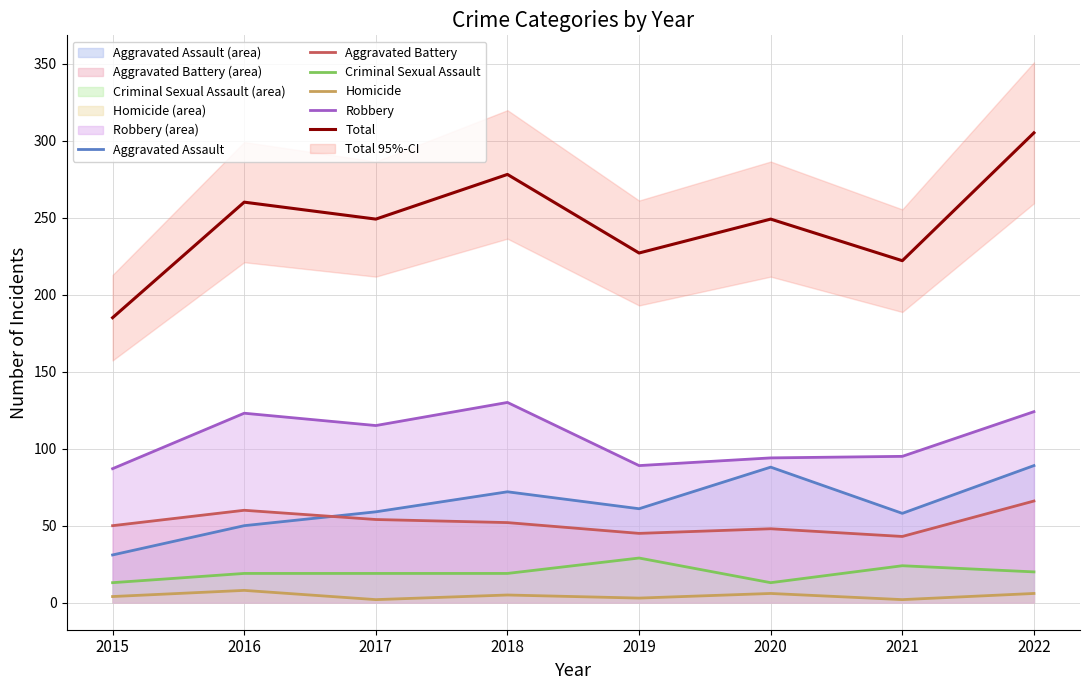

In Aggravated Battery, how many points are lower than both neighbors (excluding endpoints)?

2